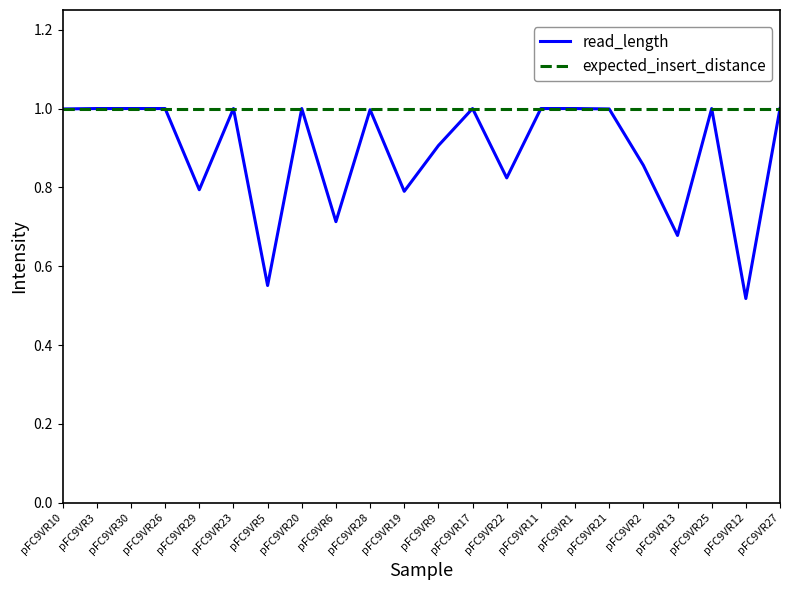

Which series has the largest total across all categories?

expected_insert_distance